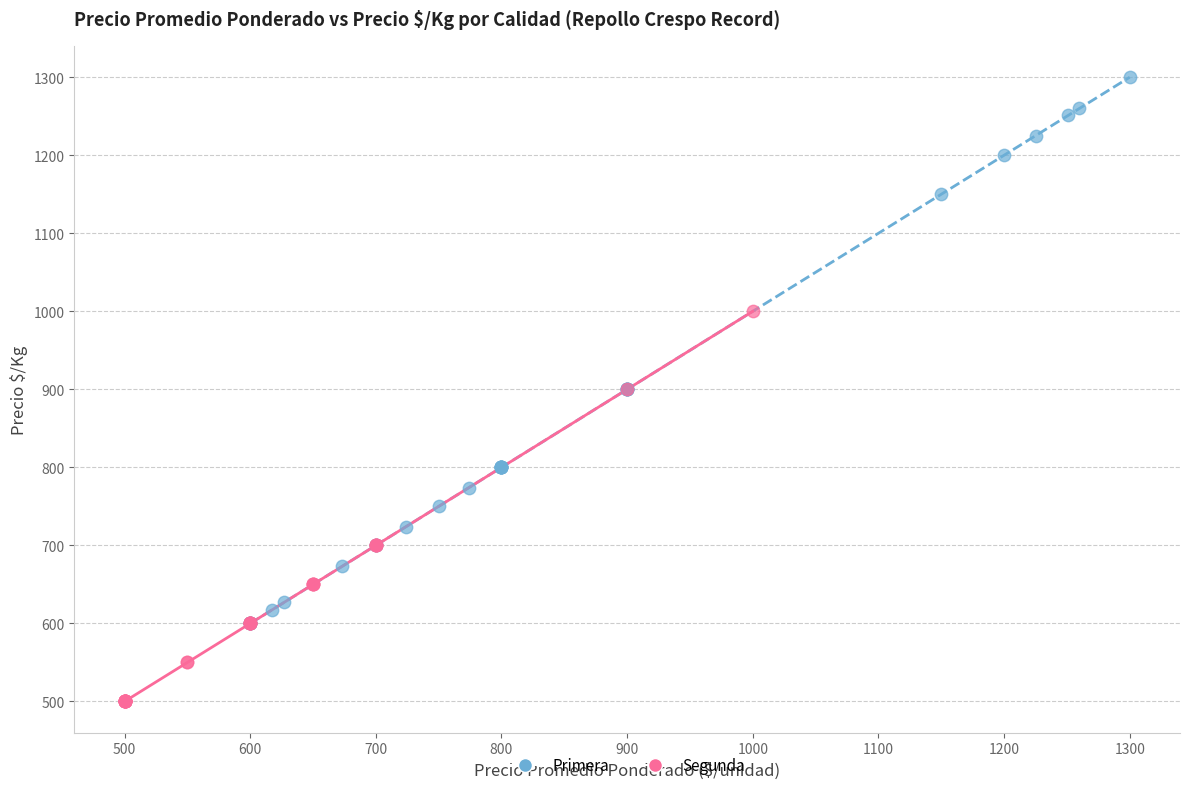

Which series contains the lowest Y value?

Segunda